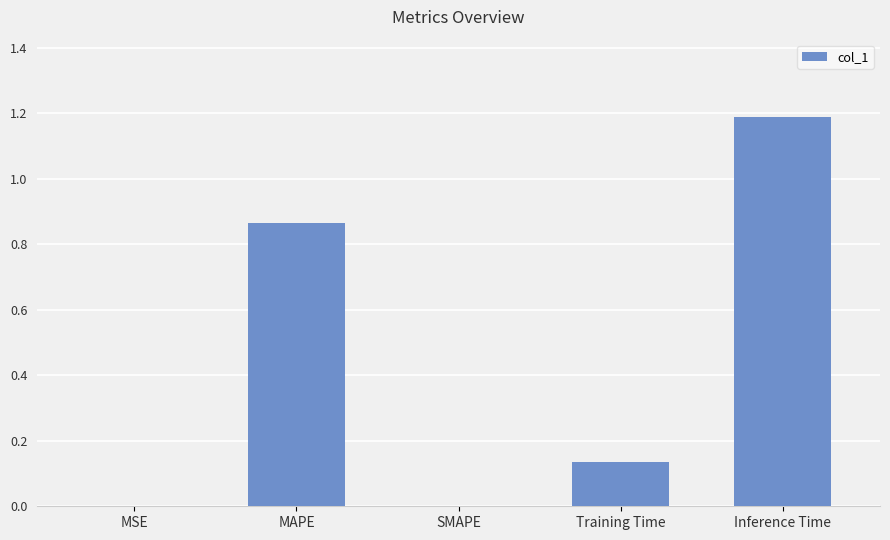

What is the change in value from MSE to Inference Time?

+1.2